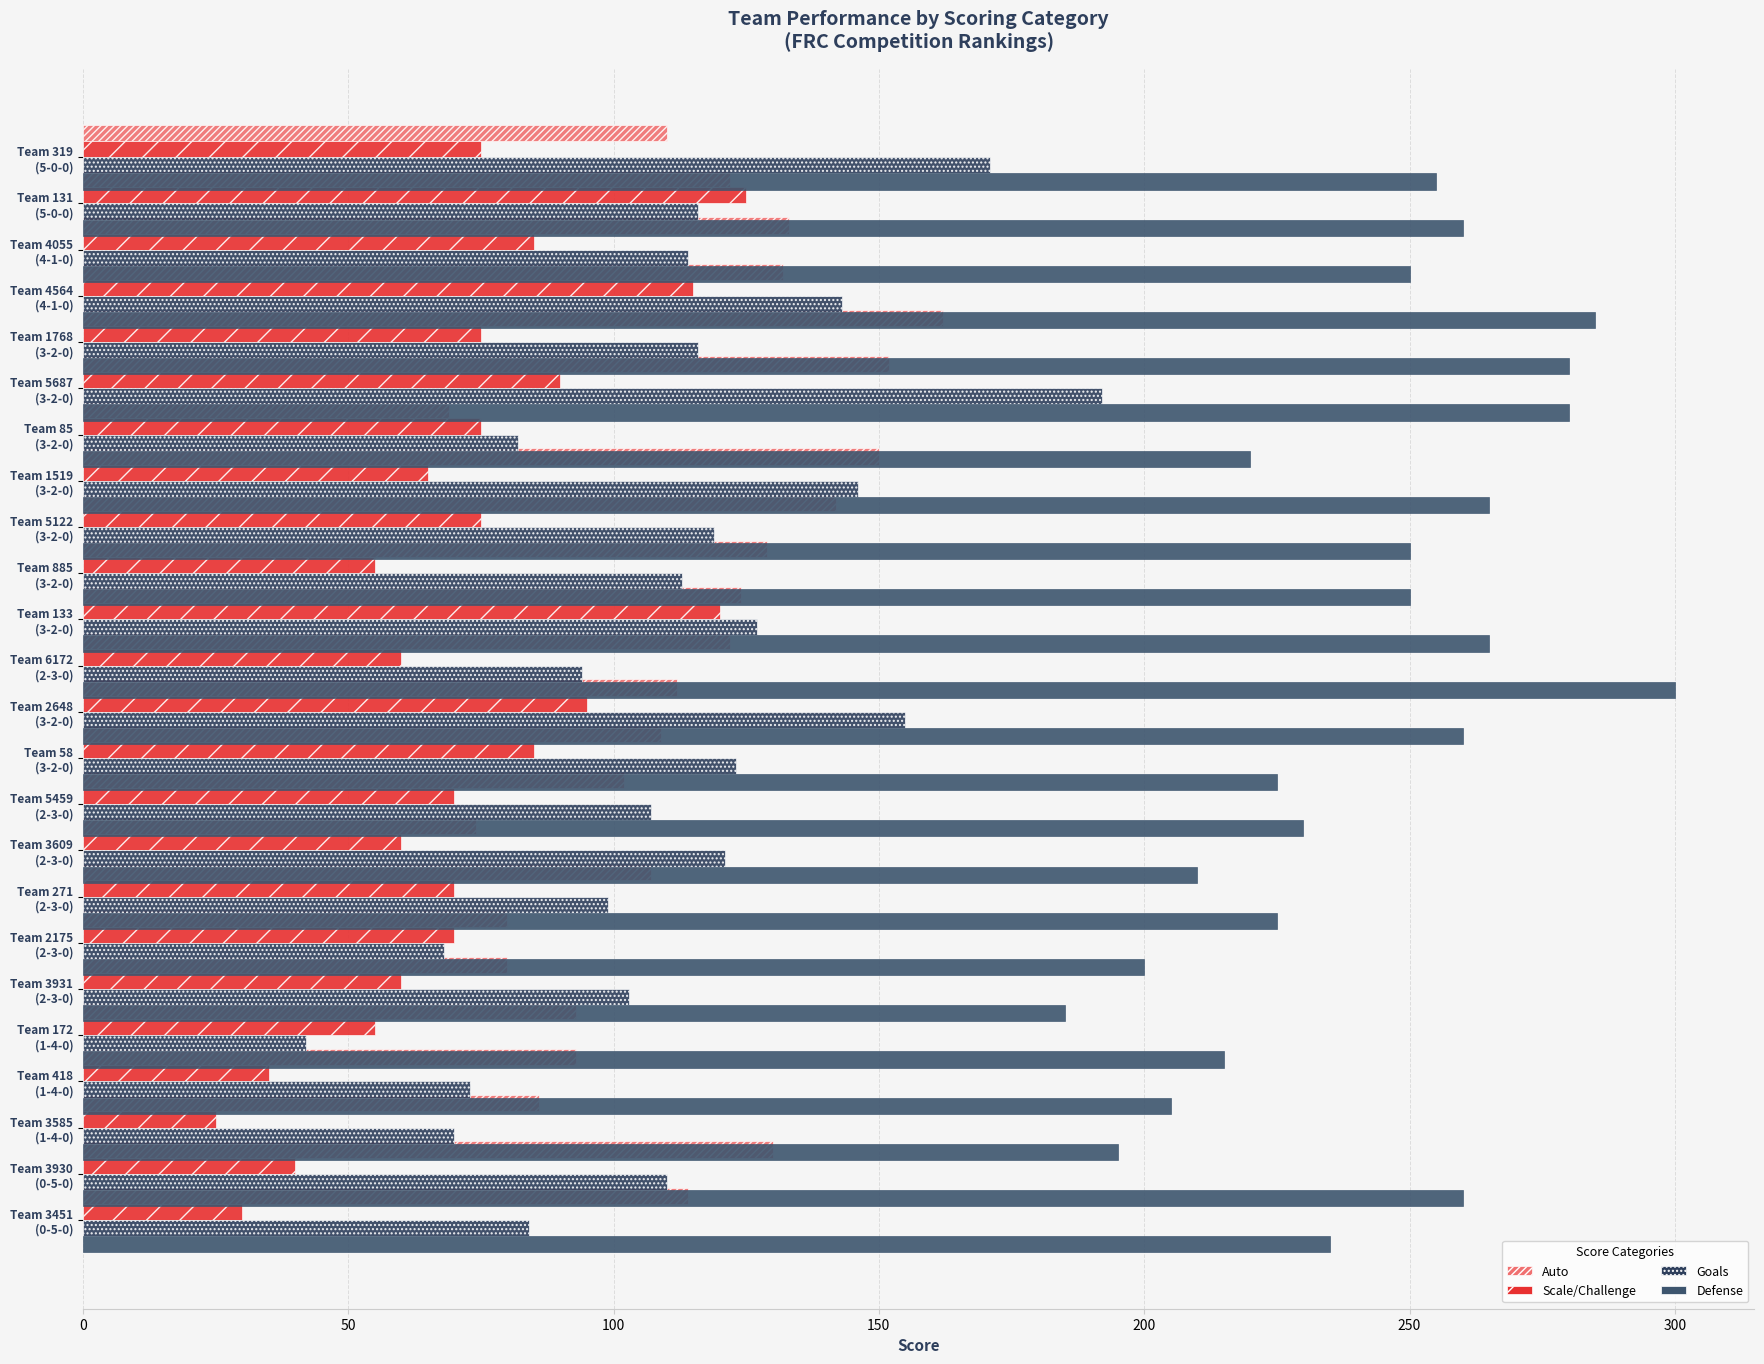

What is the difference between the highest and lowest values at 15?

150